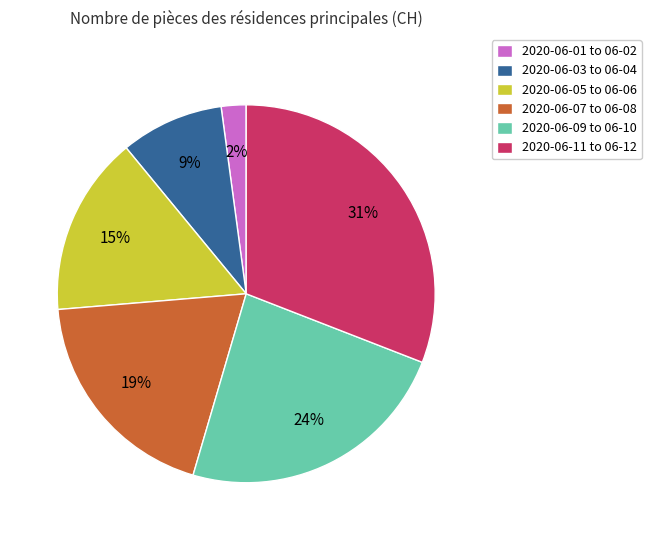

Rank the categories by value from highest to lowest.

2020-06-11 to 06-12, 2020-06-09 to 06-10, 2020-06-07 to 06-08, 2020-06-05 to 06-06, 2020-06-03 to 06-04, 2020-06-01 to 06-02